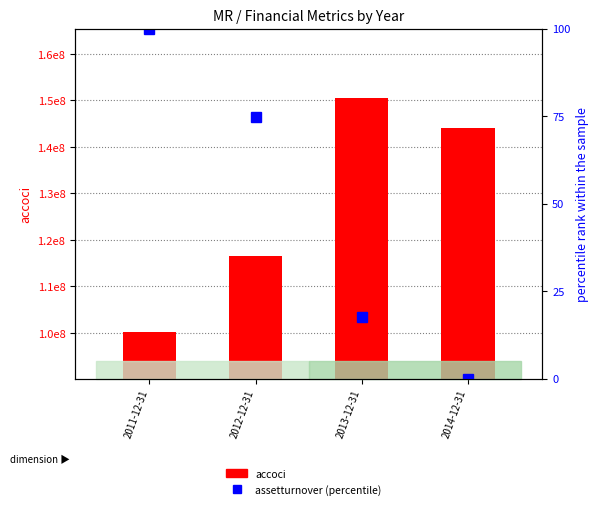

Reading left to right, extract all data points from this chart.

accoci: 100139000.0	116556000.0	150432000.0	144120000.0
assetturnover (percentile): 100.0	74.8	17.5	0.0